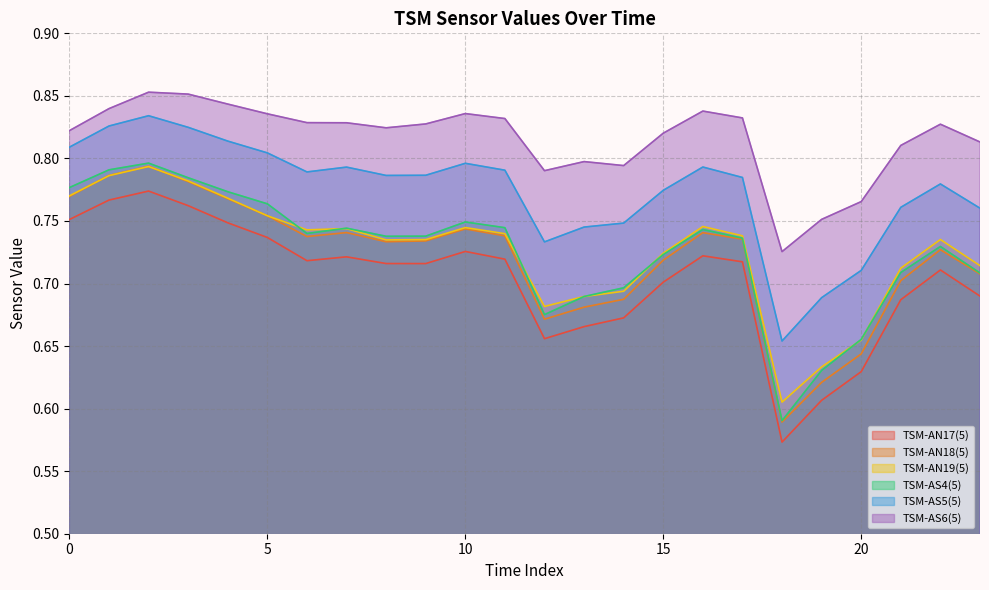

At which category does TSM-AS5(5) reach its first local valley?

6